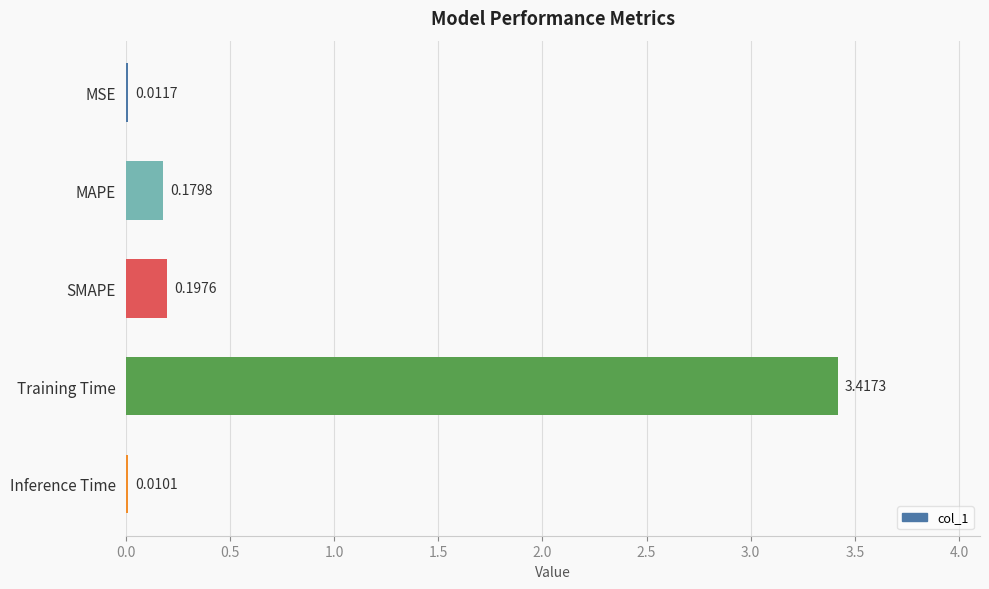

Which label corresponds to the largest value in the chart?

Training Time